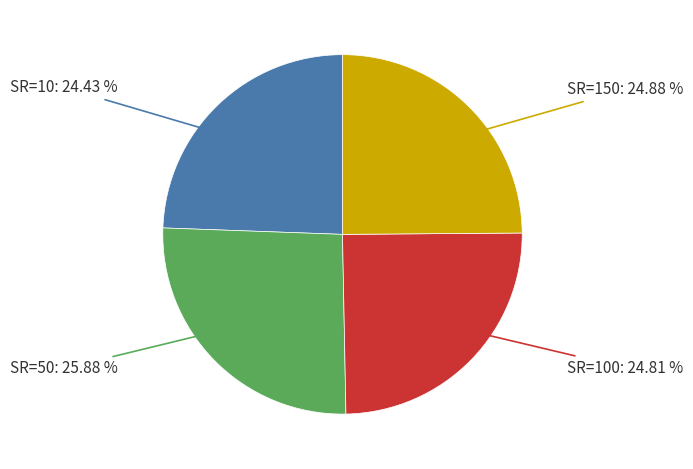

Does any single category account for the majority?

No